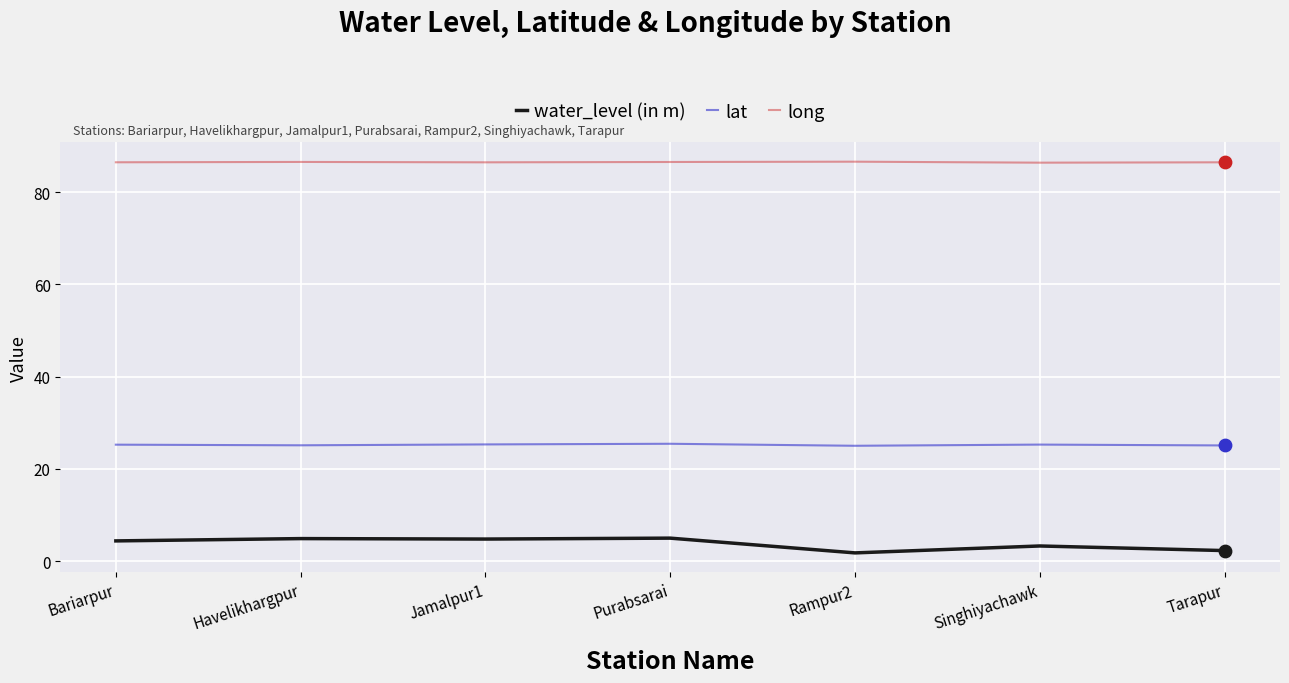

At how many categories does at least one series exceed 8?

7